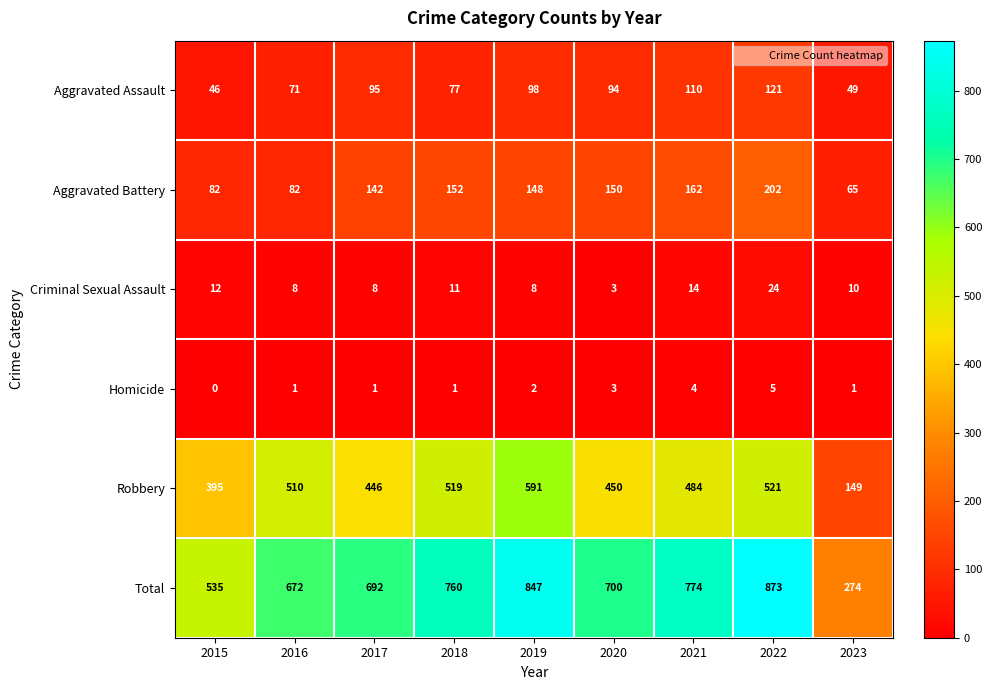

The value of Robbery at 2020 is 450. True or false?

True